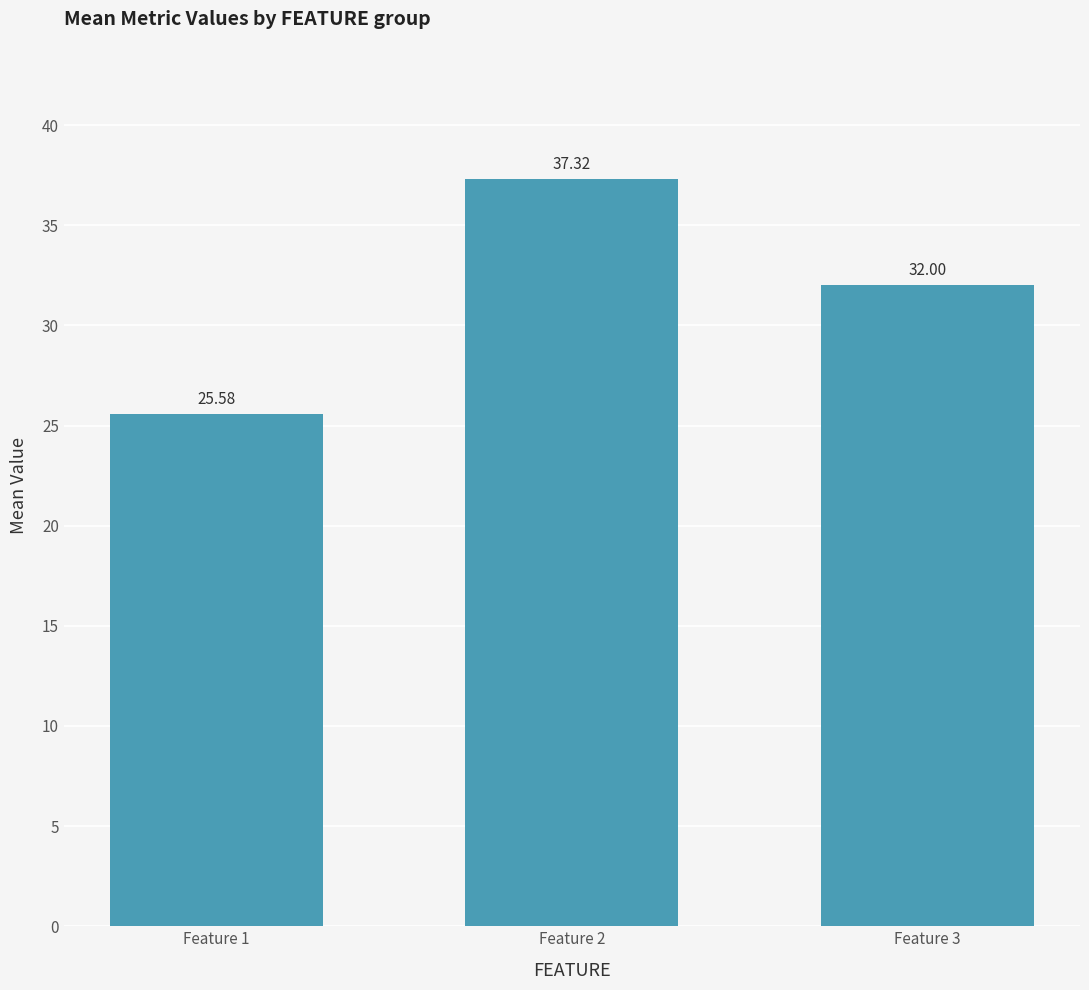

Rank the categories by value from highest to lowest.

Feature 2, Feature 3, Feature 1